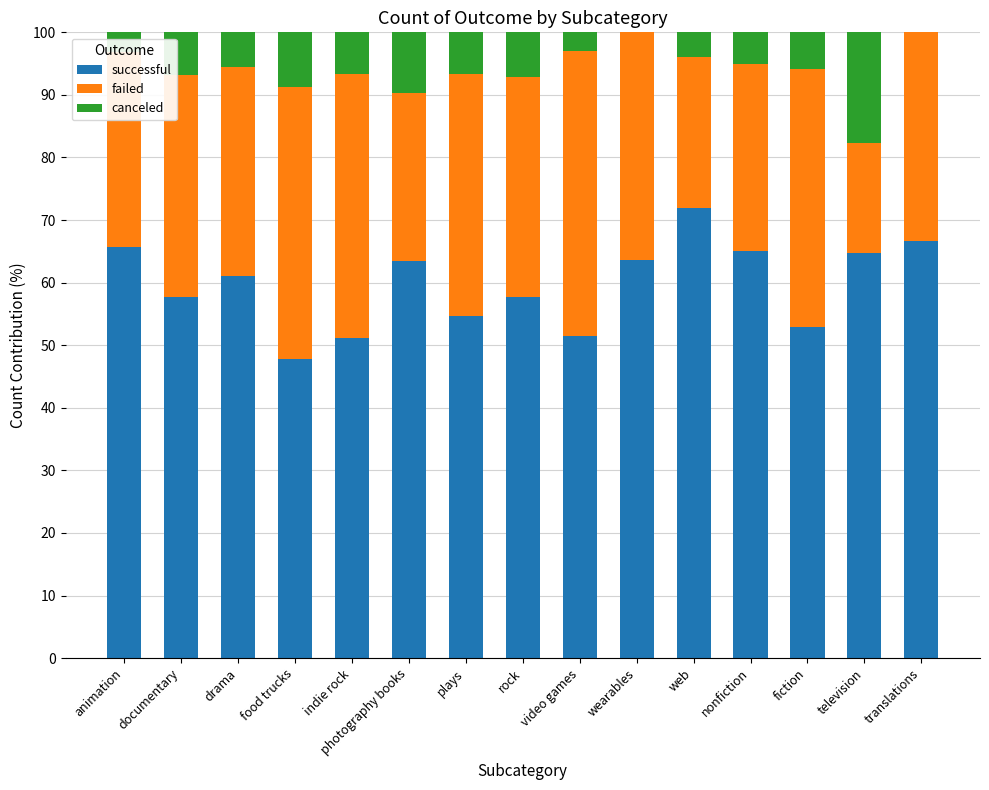

At which label does successful reach its peak?

web